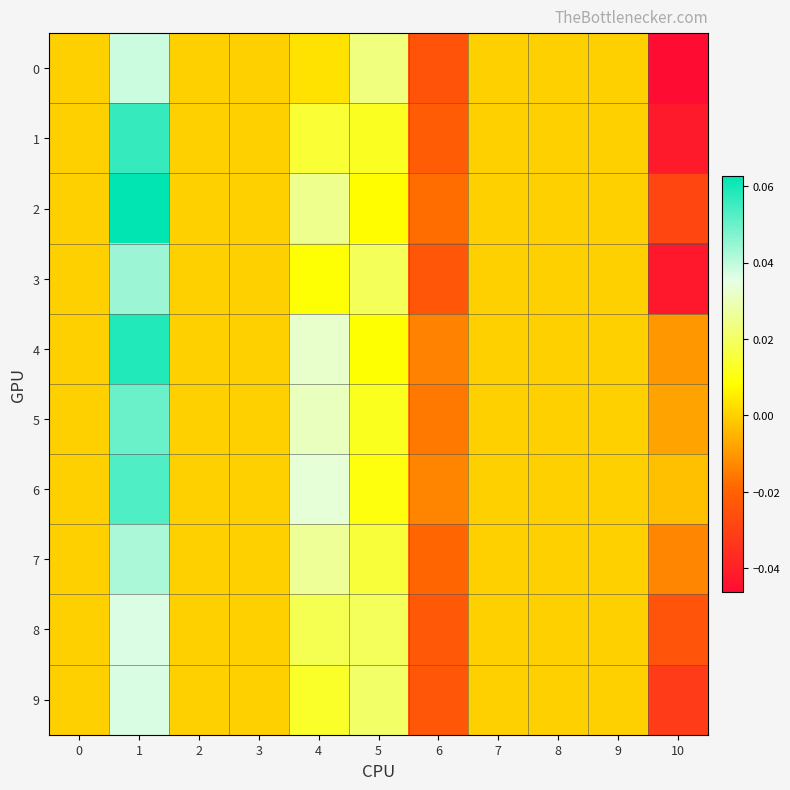

Which series has the widest spread of values?

1